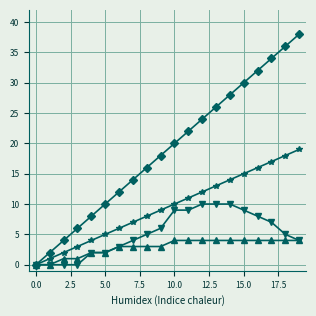

What is the maximum value shown in the chart?

38